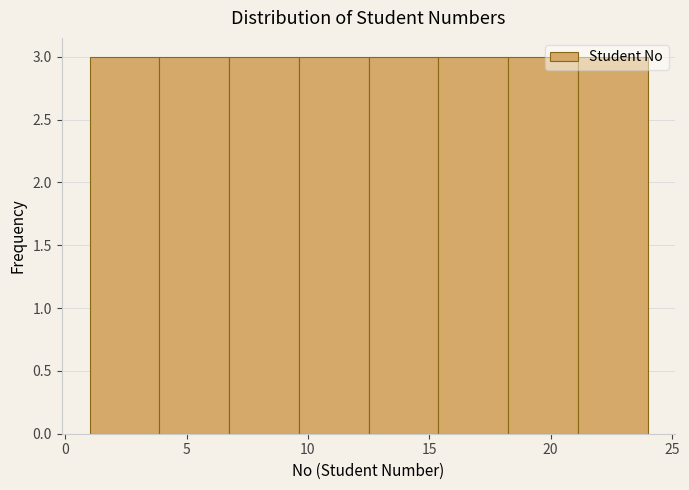

Reading left to right, list every bar in this chart as the range it spans on the x-axis followed by its height. Neither the bar edges nor the heights are printed on the chart, so give them approximately, as read against the axes.

1.0 to 4.0: 3
4.0 to 7.0: 3
7.0 to 9.5: 3
9.5 to 12.5: 3
12.5 to 15.5: 3
15.5 to 18.5: 3
18.5 to 21.0: 3
21.0 to 24.0: 3